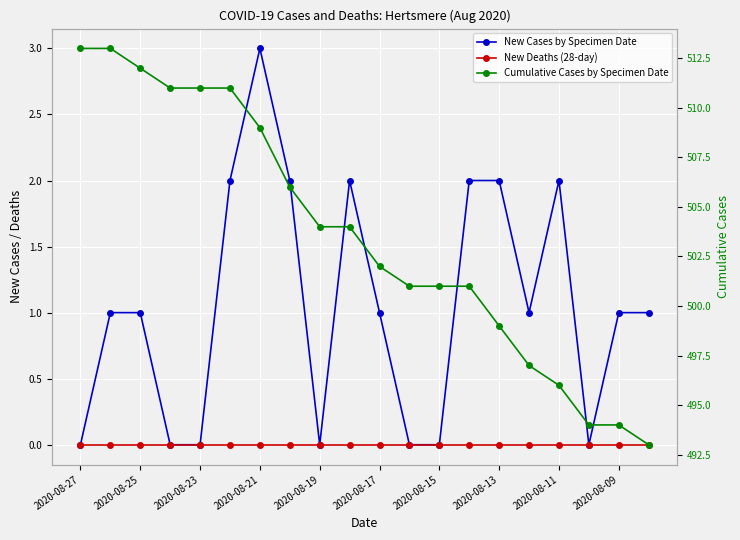

List the labels in order of Cumulative Cases by Specimen Date value, largest first.

2020-08-27, 2020-08-25, 2020-08-23, 2020-08-21, 2020-08-19, 2020-08-17, 2020-08-15, 2020-08-13, 2020-08-11, 2020-08-09, 10, 11, 12, 13, 14, 15, 16, 17, 18, 19